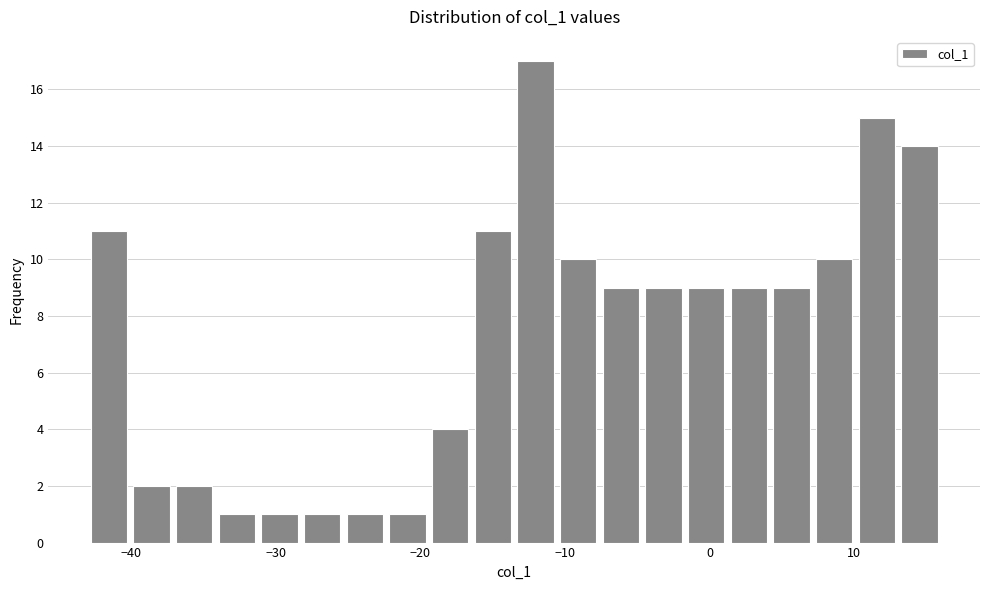

Around what value on the x-axis is the tallest bar? Give the approximate position of its centre, as read against the axis.

-12